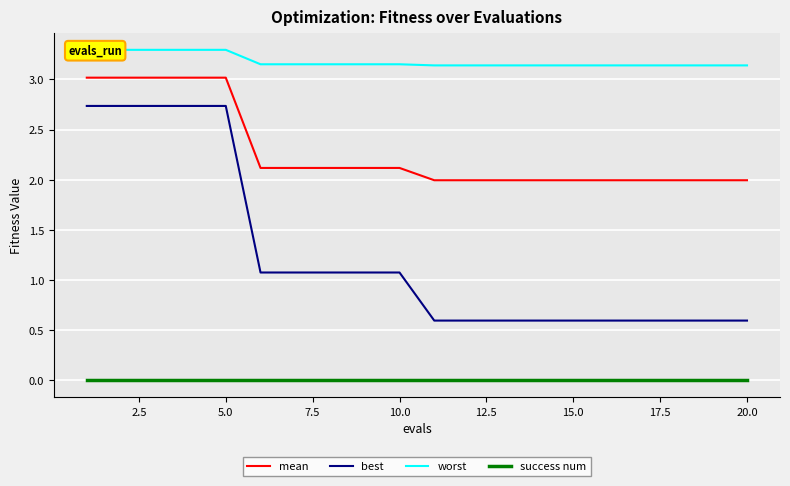

What is the sum of all mean values?

45.6